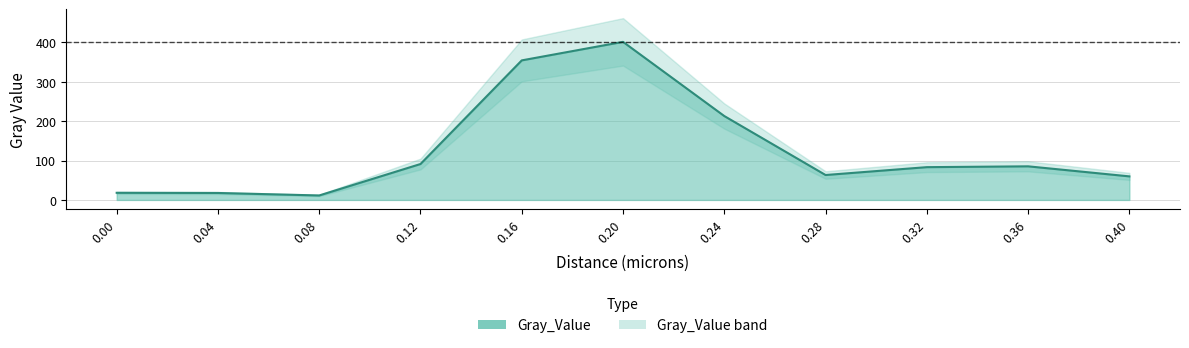

What is the maximum value shown in the chart?

401.5